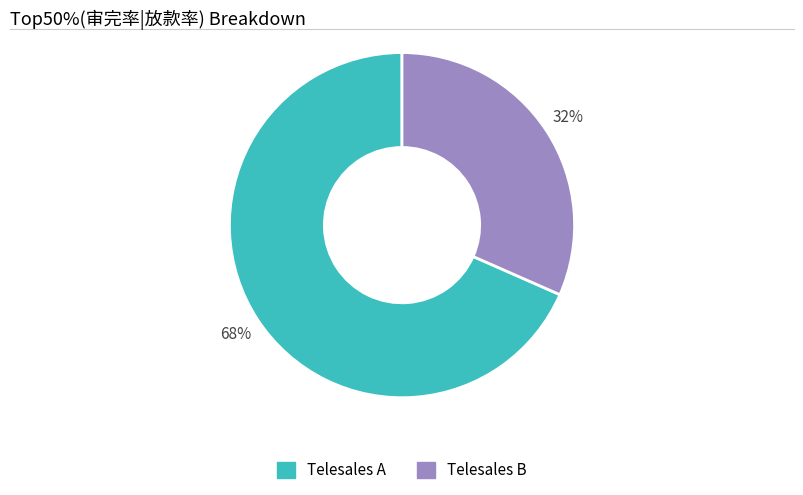

What is the majority slice?

Telesales A